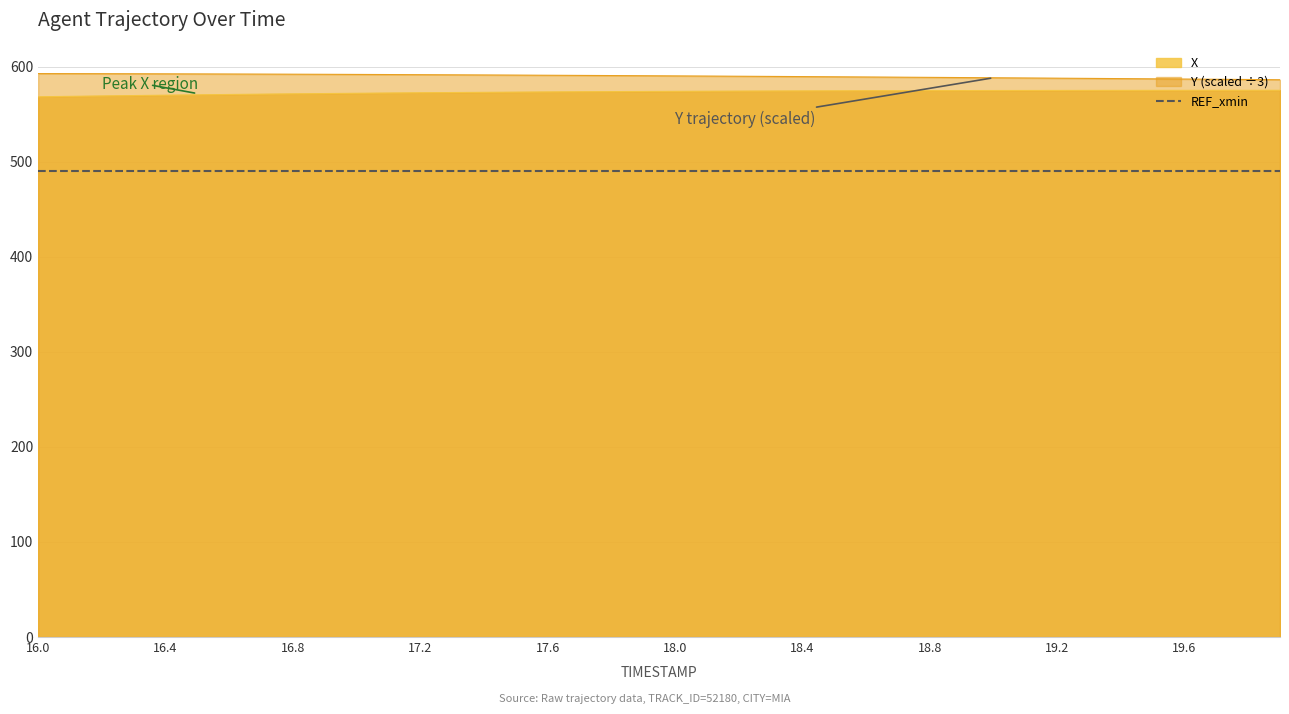

True or false: X and Y cross at least once.

False